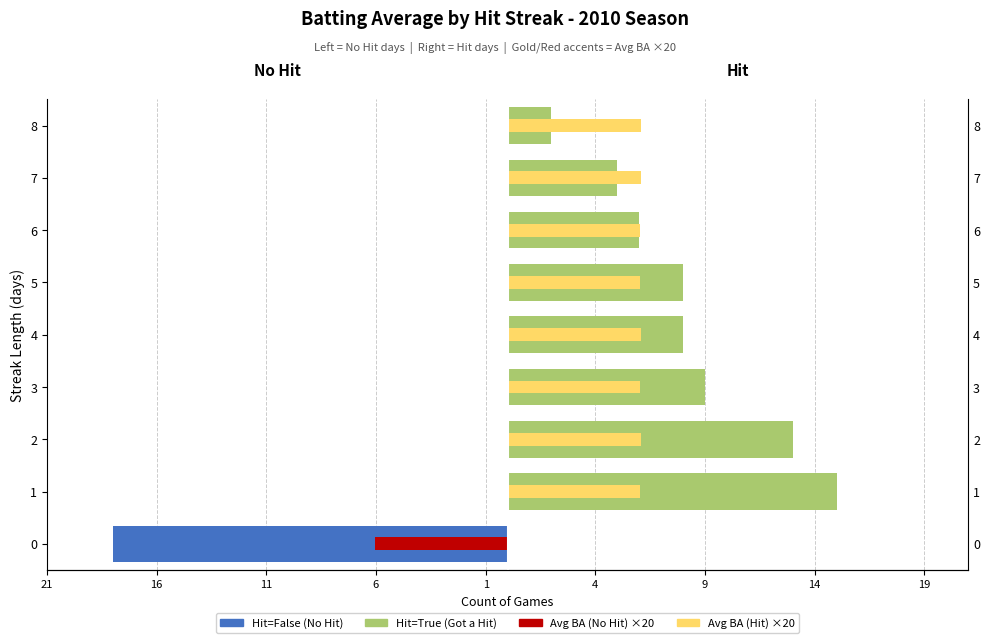

How many groups of bars are there?

9